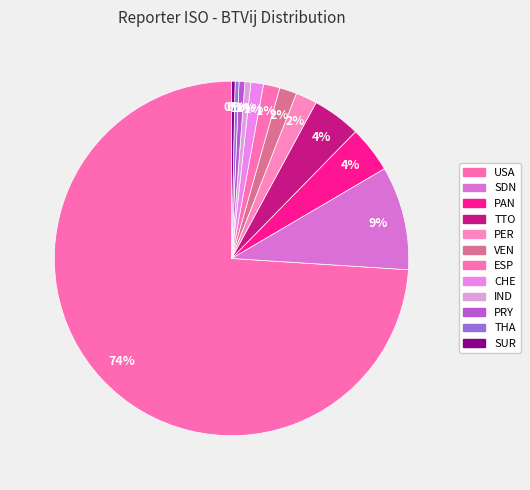

What is the smallest slice in the pie chart?

SUR